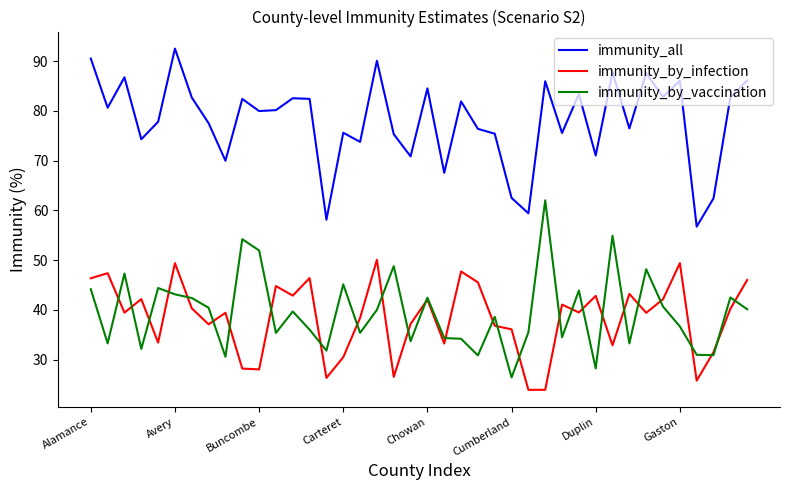

List the series in order of their peak value, lowest first.

immunity_by_infection, immunity_by_vaccination, immunity_all